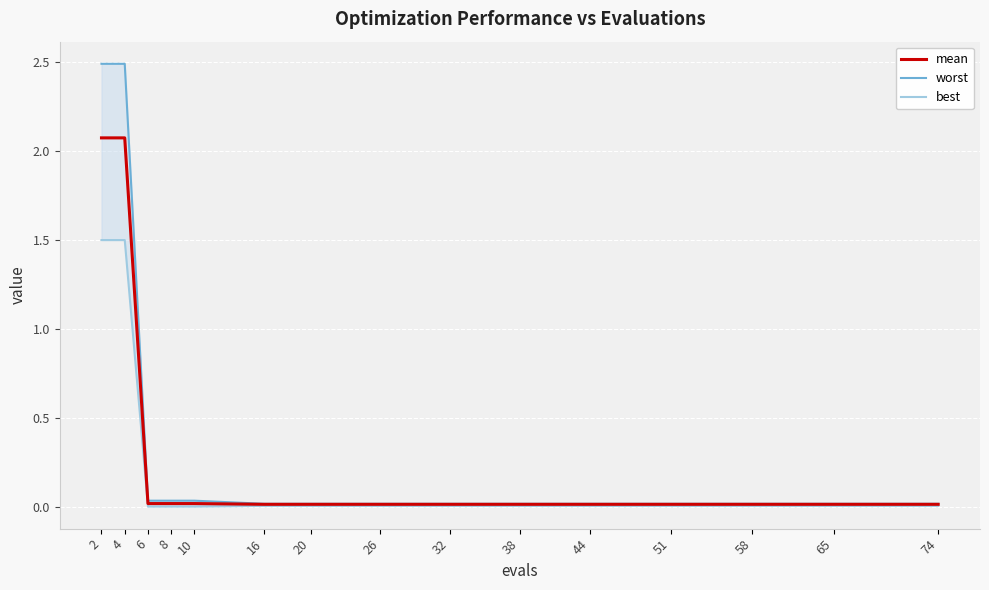

Is the value of mean at 74 greater than the value of worst at 32?

No